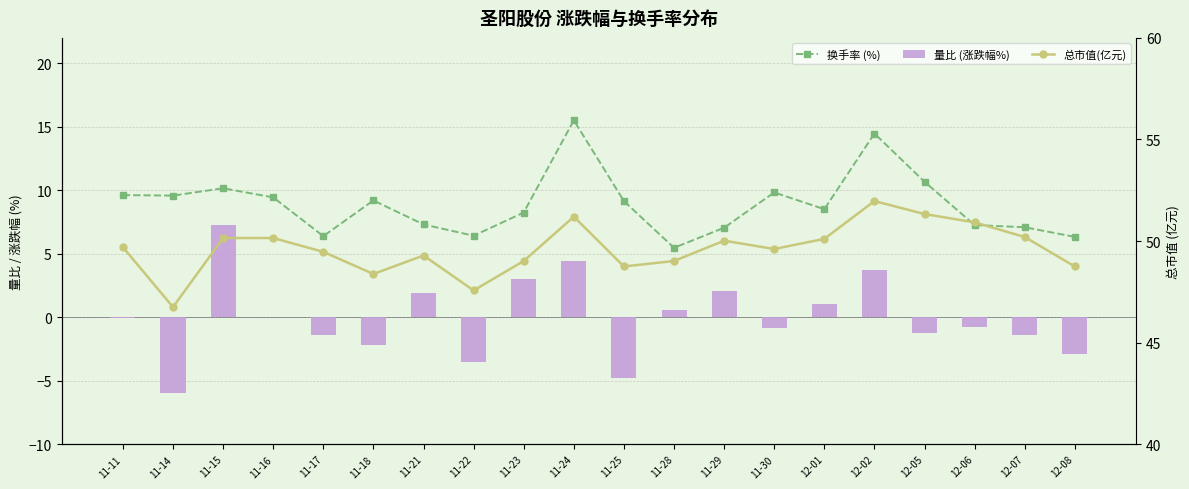

How many values in the 量比 (涨跌幅%) series are below 0?

11